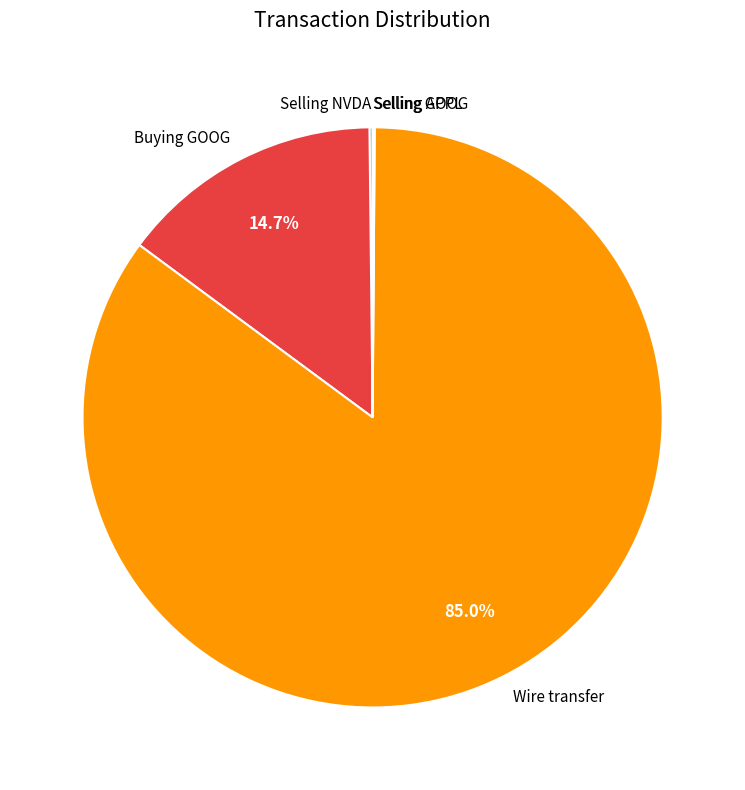

What portion of the pie excludes Buying GOOG?

85.3%